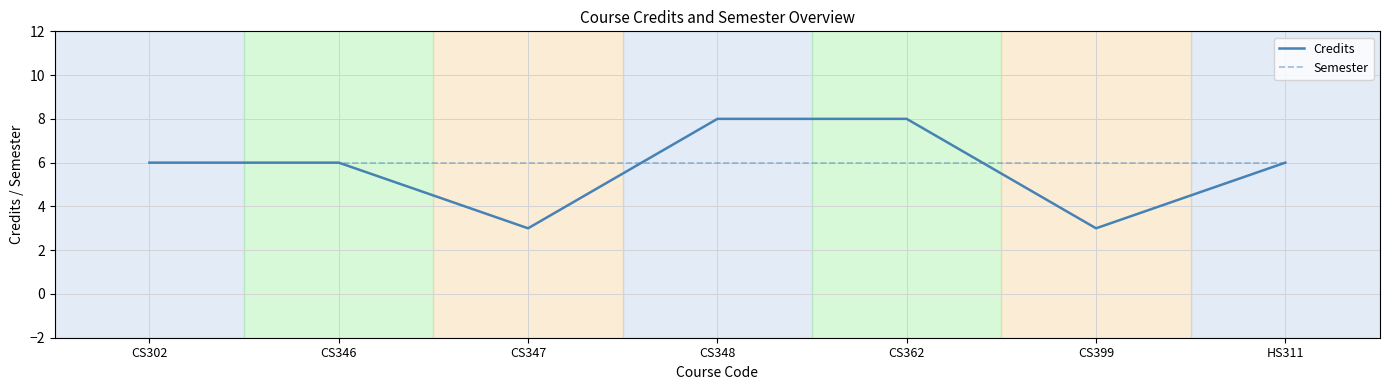

True or false: Credits has a value of 3 at CS399.

True